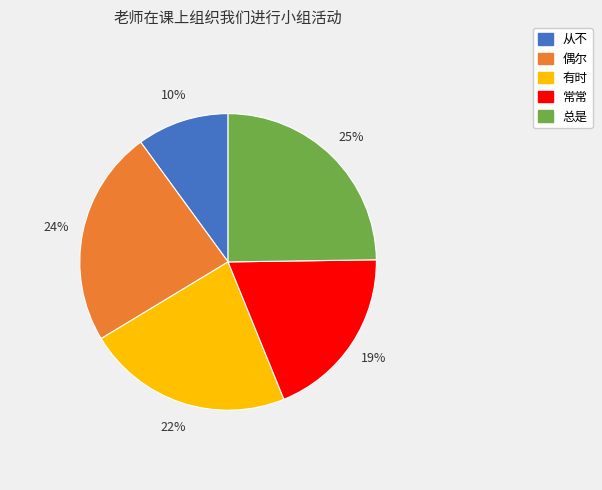

Is the sum of 从不 and 有时 greater than half?

No